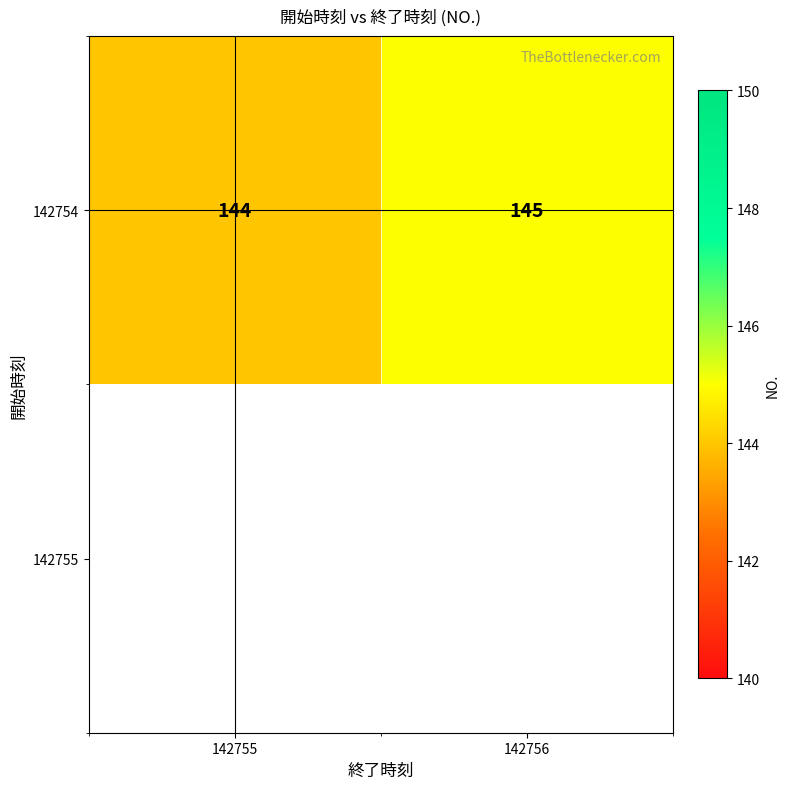

Reading left to right, what are all the values shown in this chart?

142755=144	142756=145